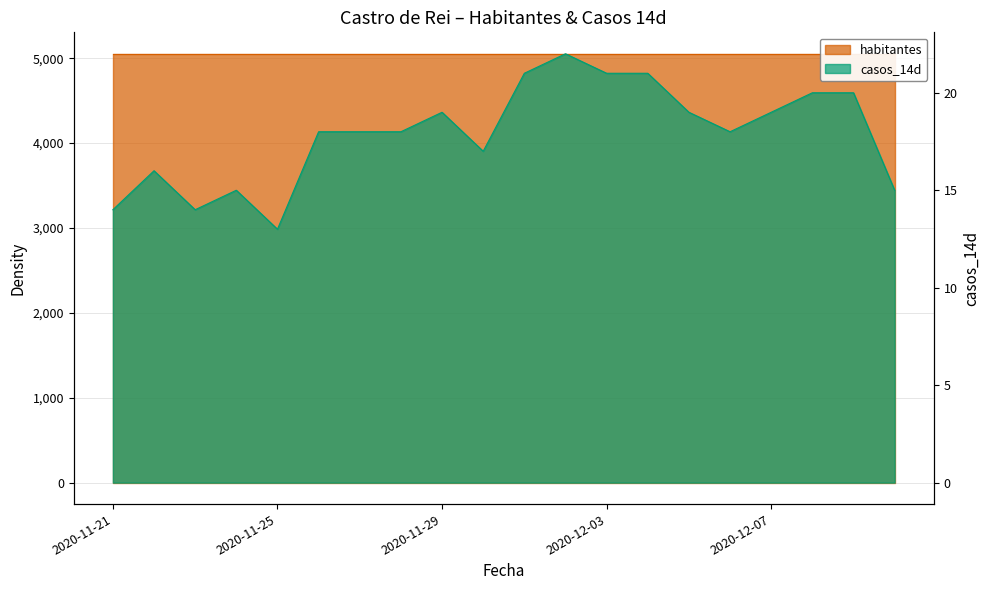

Where does the data first go above 18?

2020-11-29